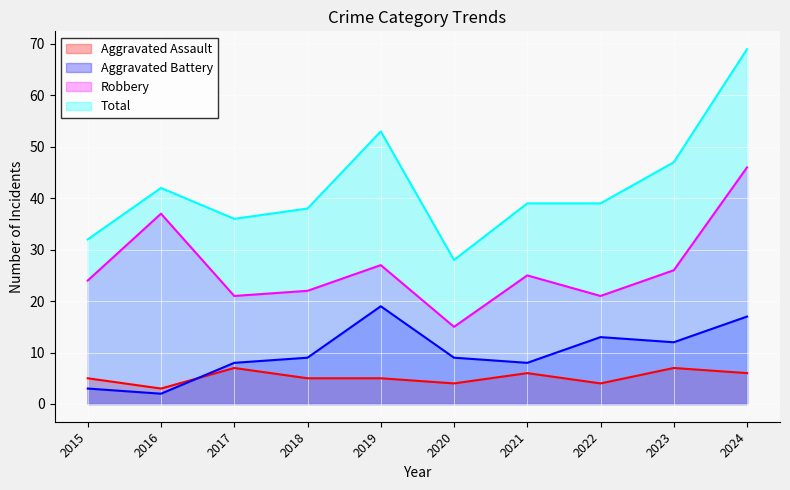

Does the chart display data point markers on the line(s)?

No